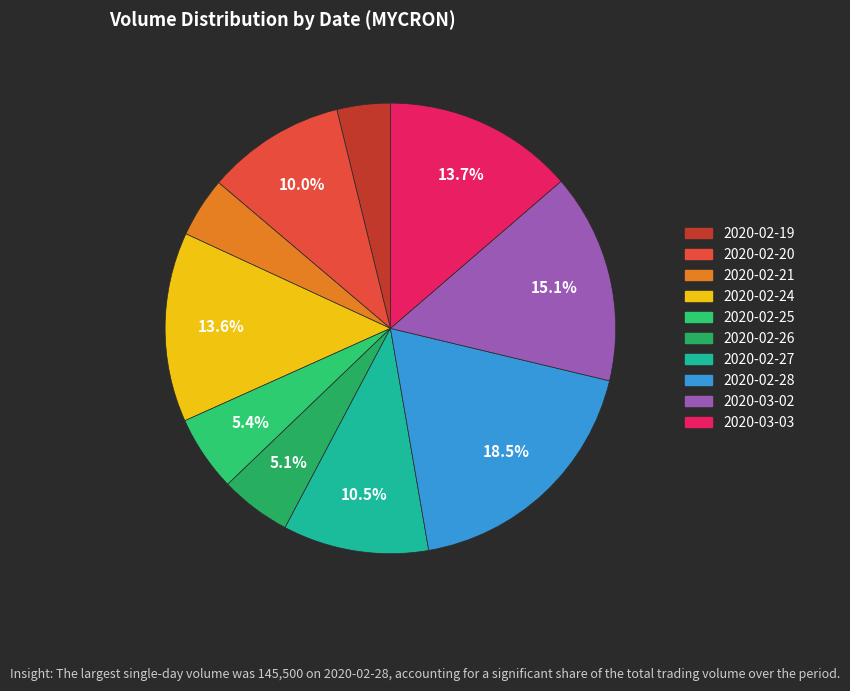

To the nearest percent, what percentage of the pie is 2020-02-27?

10%